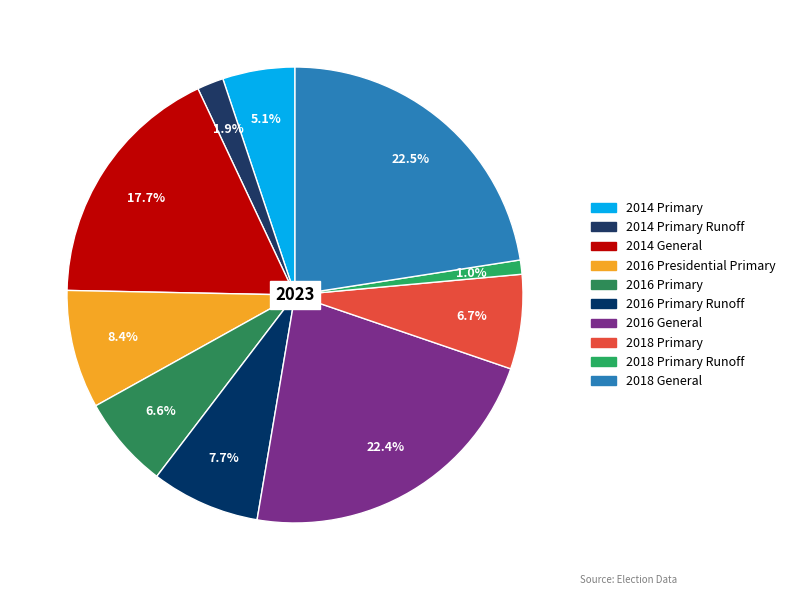

Which category has the biggest portion of the pie?

2018 General